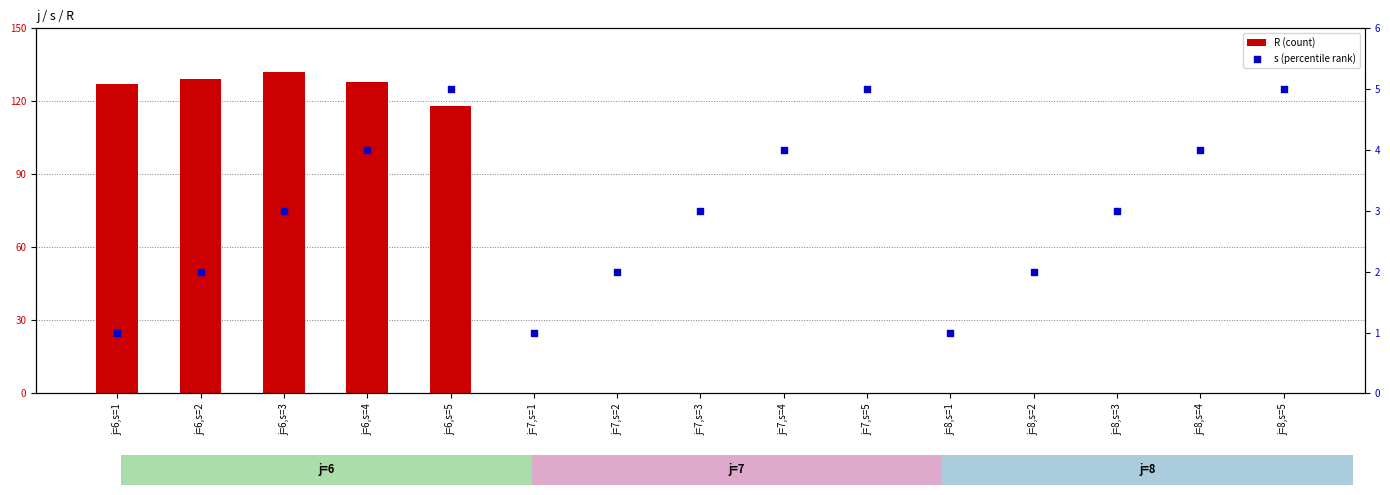

Which series contains the lowest Y value?

R (count)